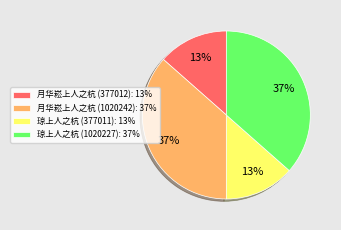

To the nearest percent, what is the average slice percentage?

25%